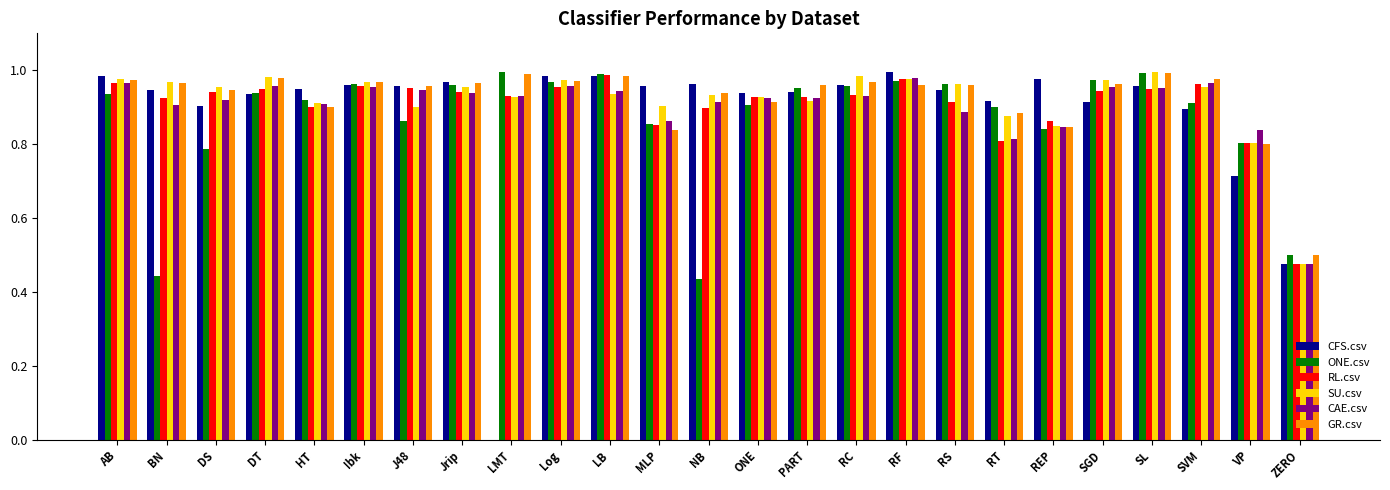

What is the sum of all SU.csv values?

23.0